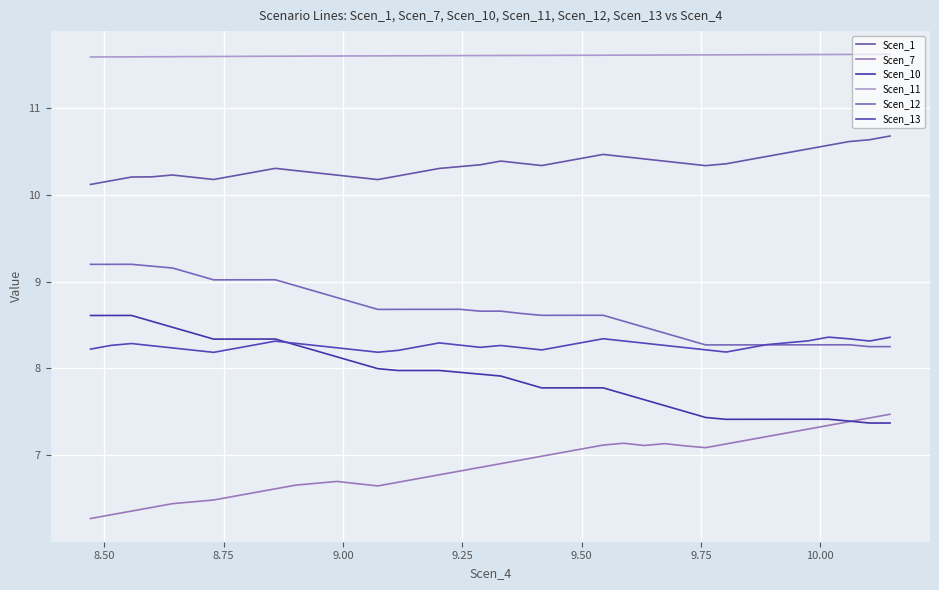

How many lines are shown in the chart?

6